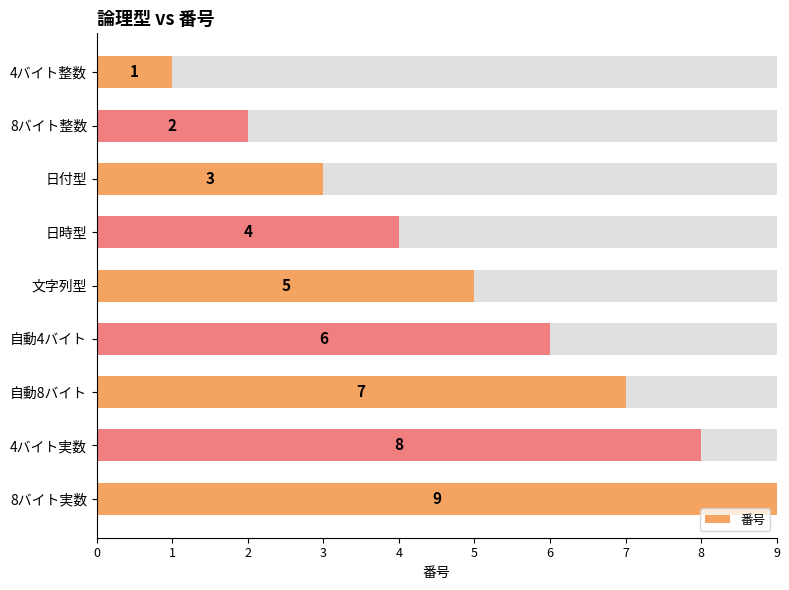

What is the minimum value shown in the chart?

1